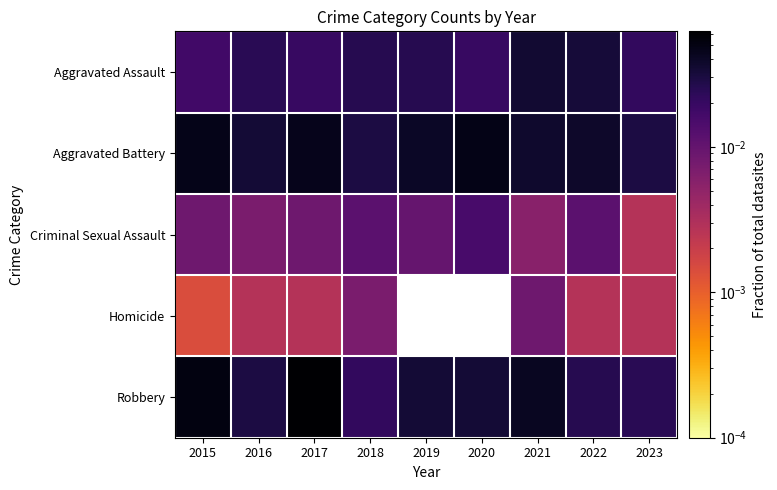

How many series are shown in this chart?

5